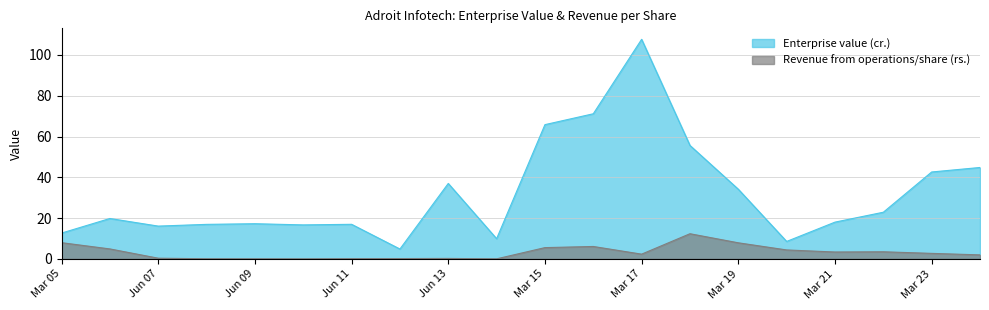

True or false: Enterprise value (cr.) and Revenue from operations/share (rs.) cross at least once.

False